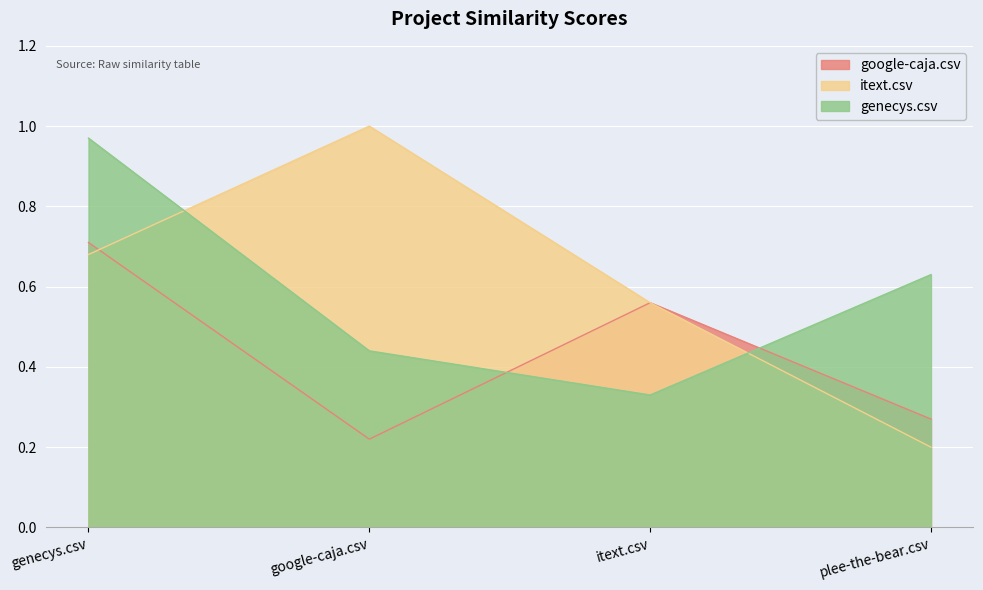

Which series ends up on top after the final intersection of itext.csv and google-caja.csv?

itext.csv